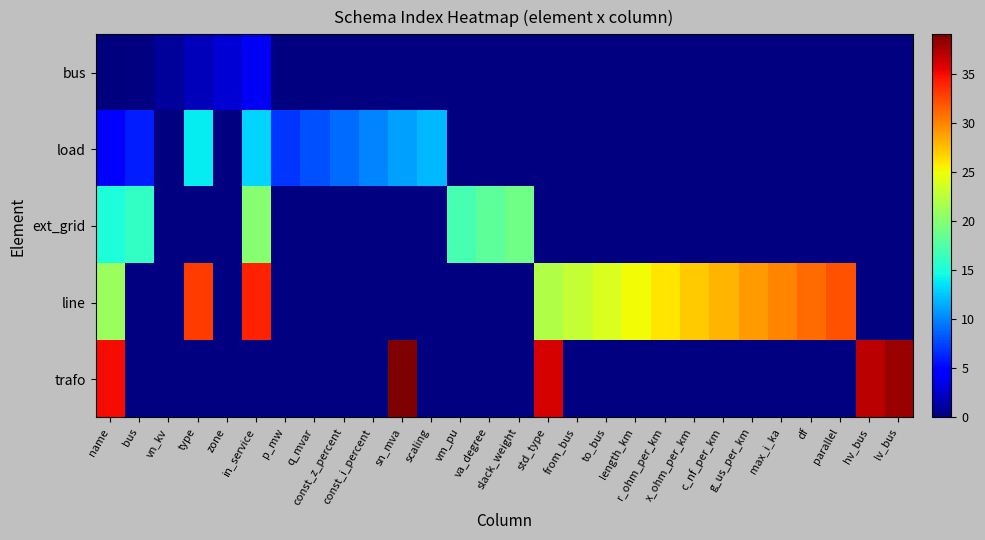

Which category has the highest value in the line series?

in_service